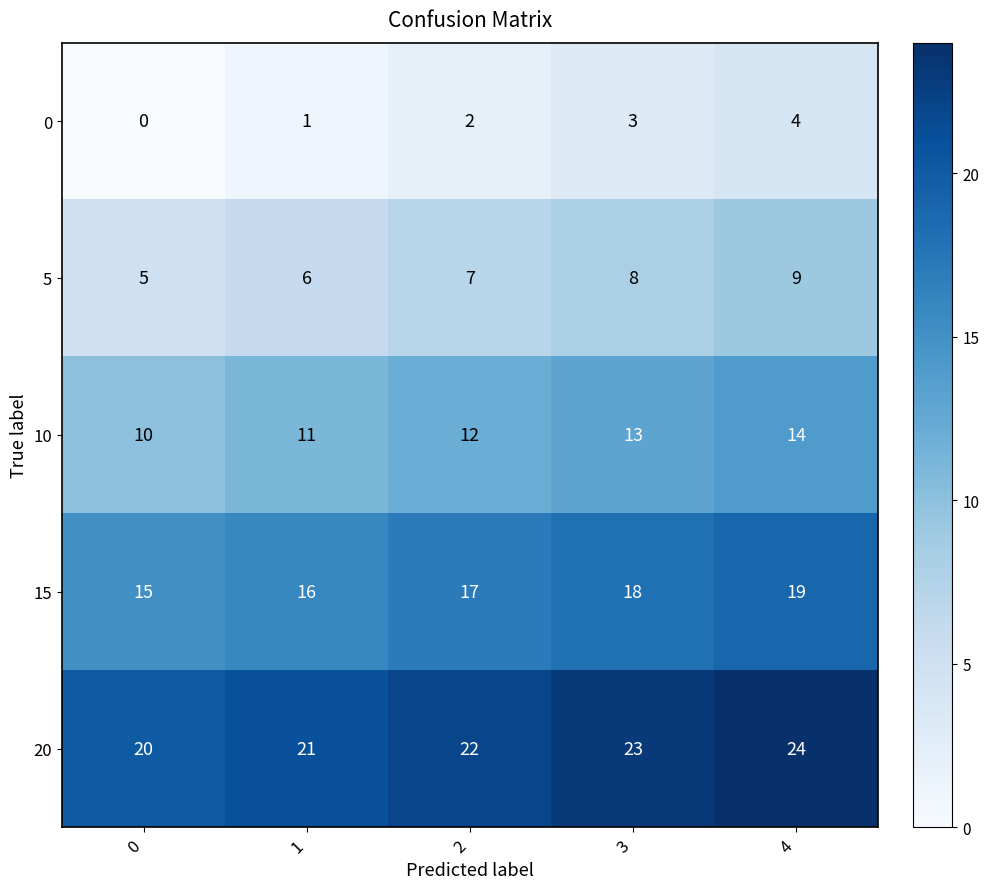

The 15 series shows 8 at 3. True or false?

False